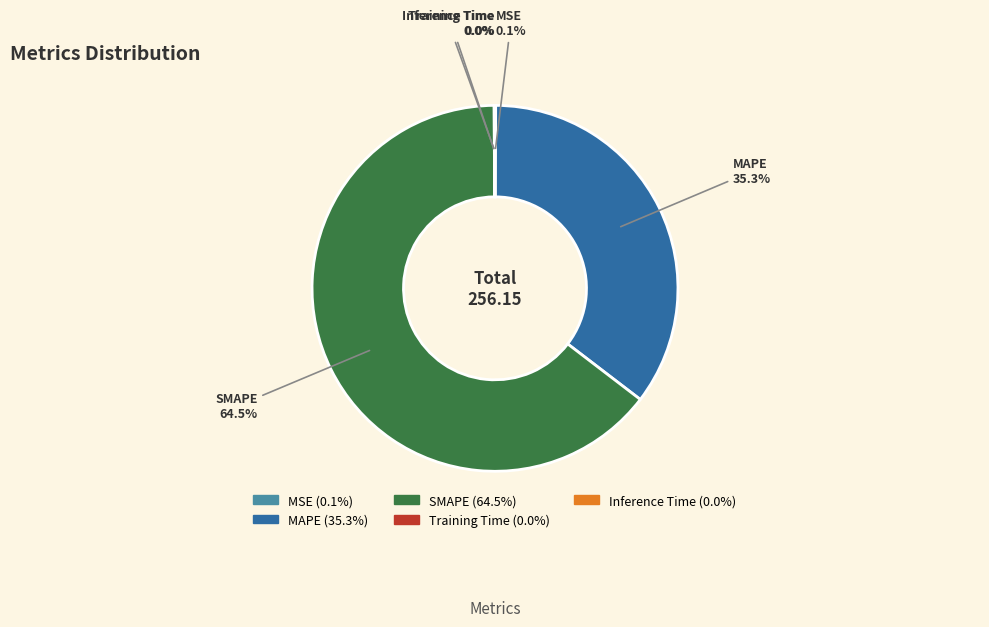

Is there any slice that represents more than half of the pie?

Yes